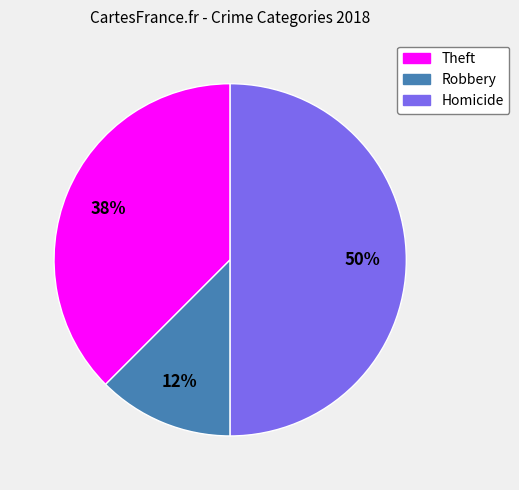

To the nearest percent, what is the average slice percentage?

33%